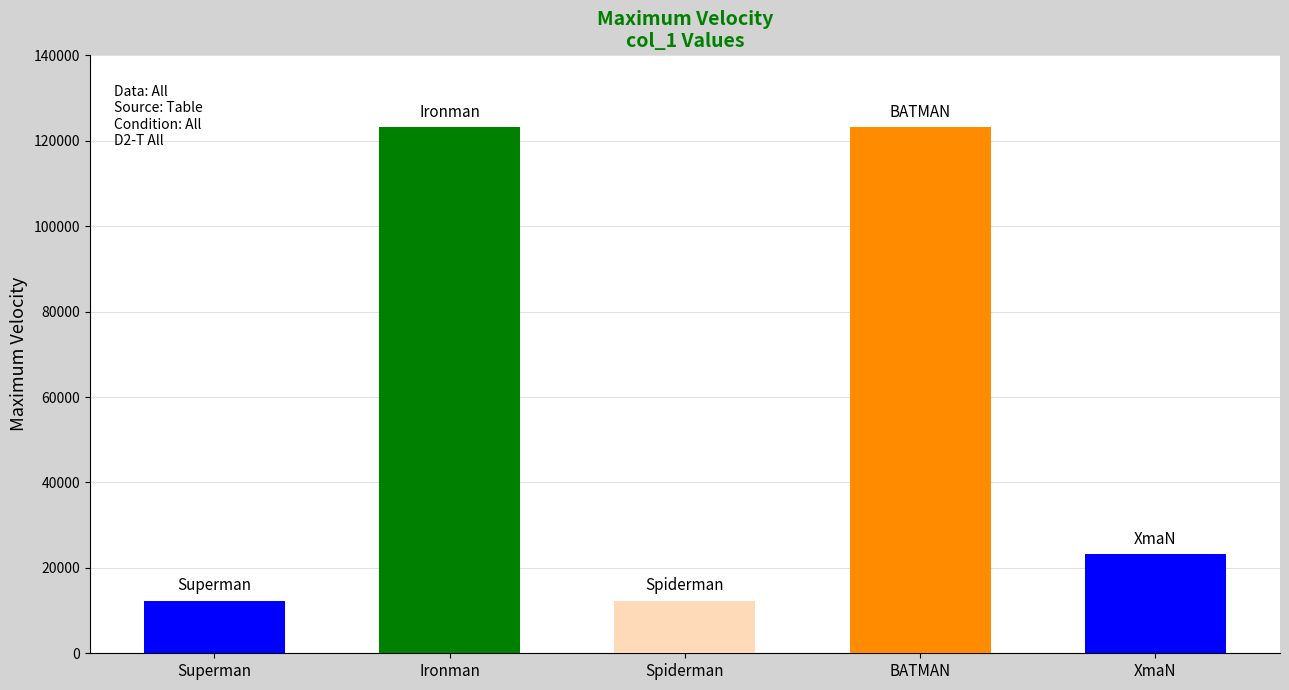

Count the number of data series in this chart.

1